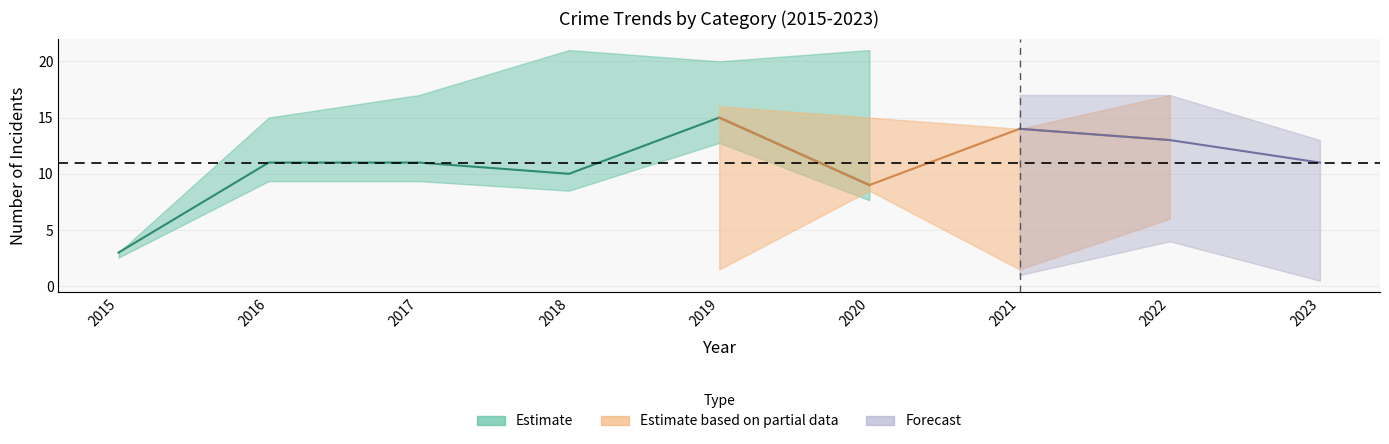

At which label does Criminal Sexual Assault reach its peak?

2019